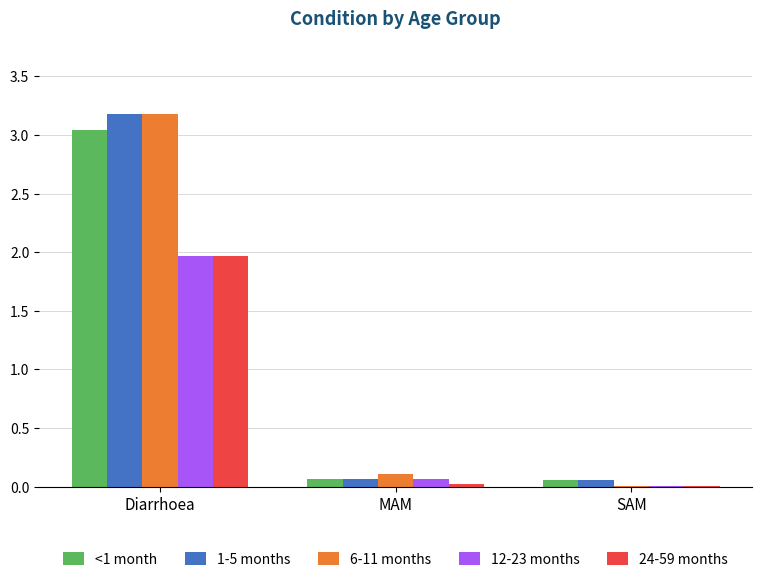

Is it true that 24-59 months equals 0.0 at MAM?

True